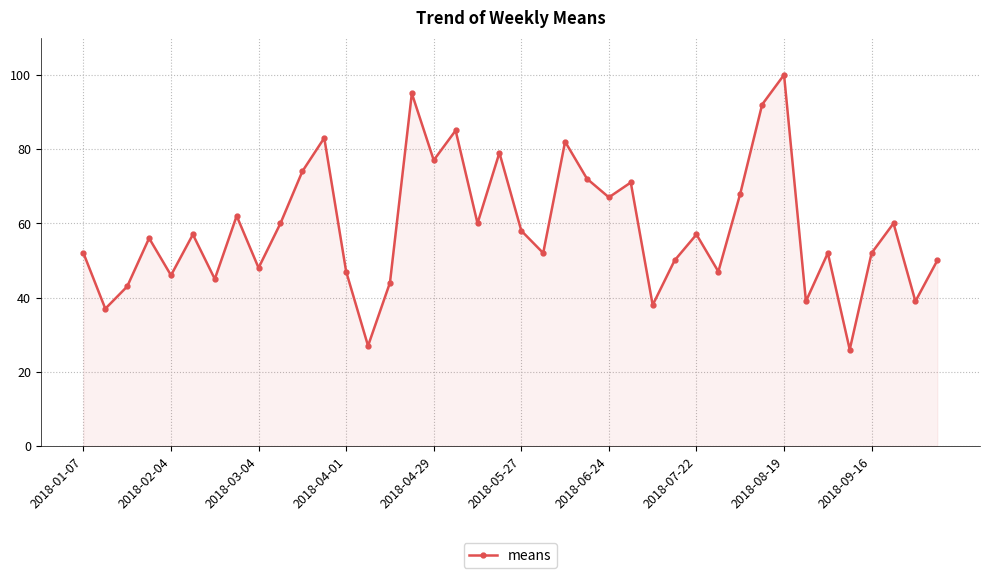

Does the chart display data point markers on the line(s)?

Yes